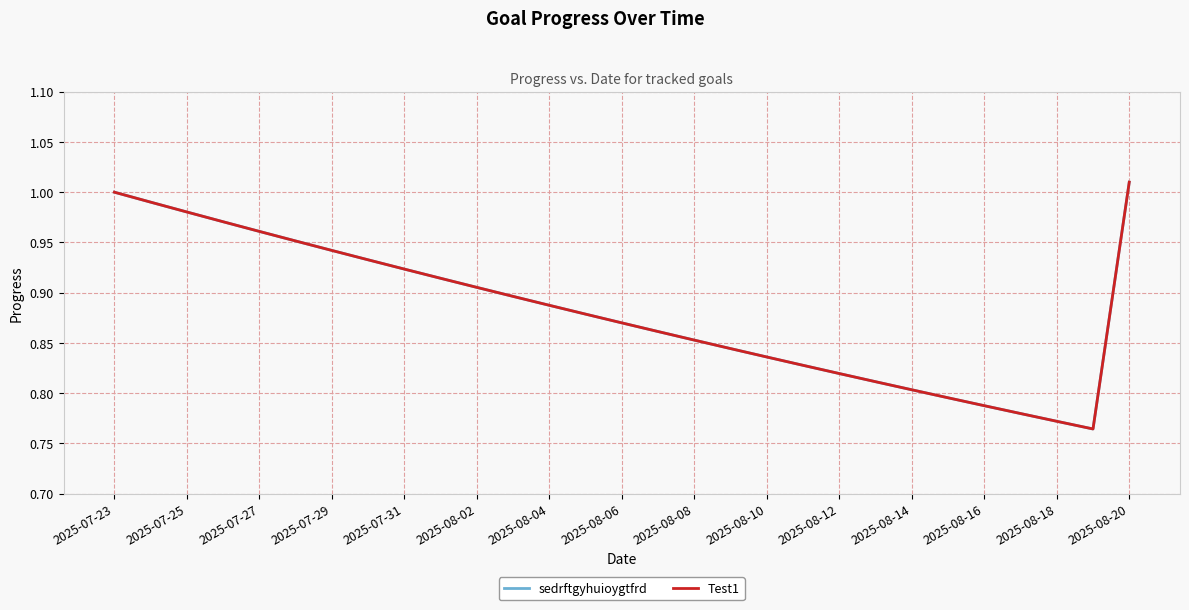

At which label is sedrftgyhuioygtfrd closest to 0?

27